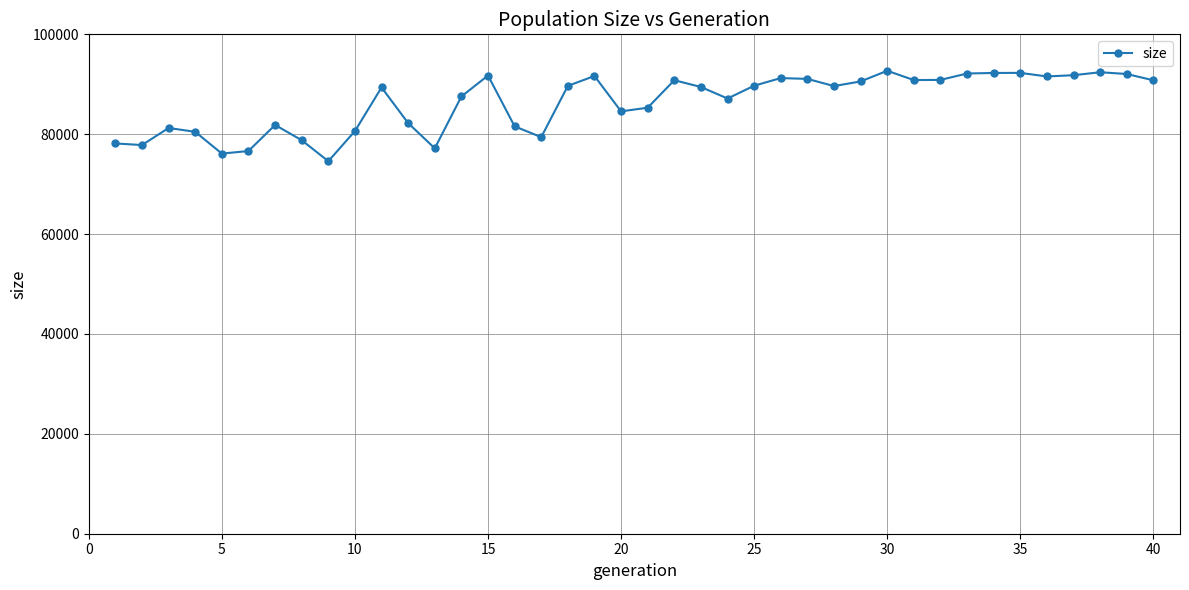

What is the average value?

86401